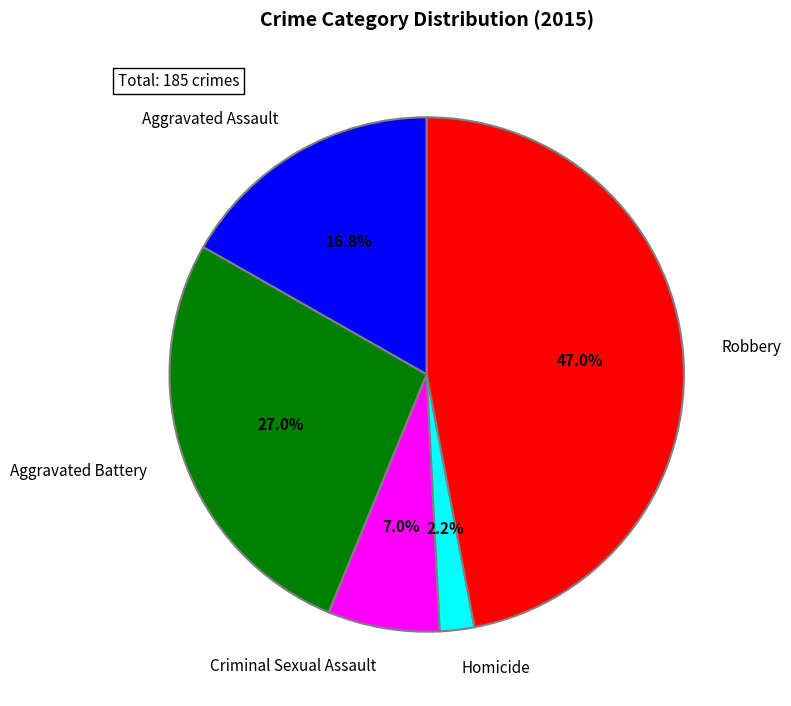

What percentage is NOT represented by Criminal Sexual Assault?

93.0%